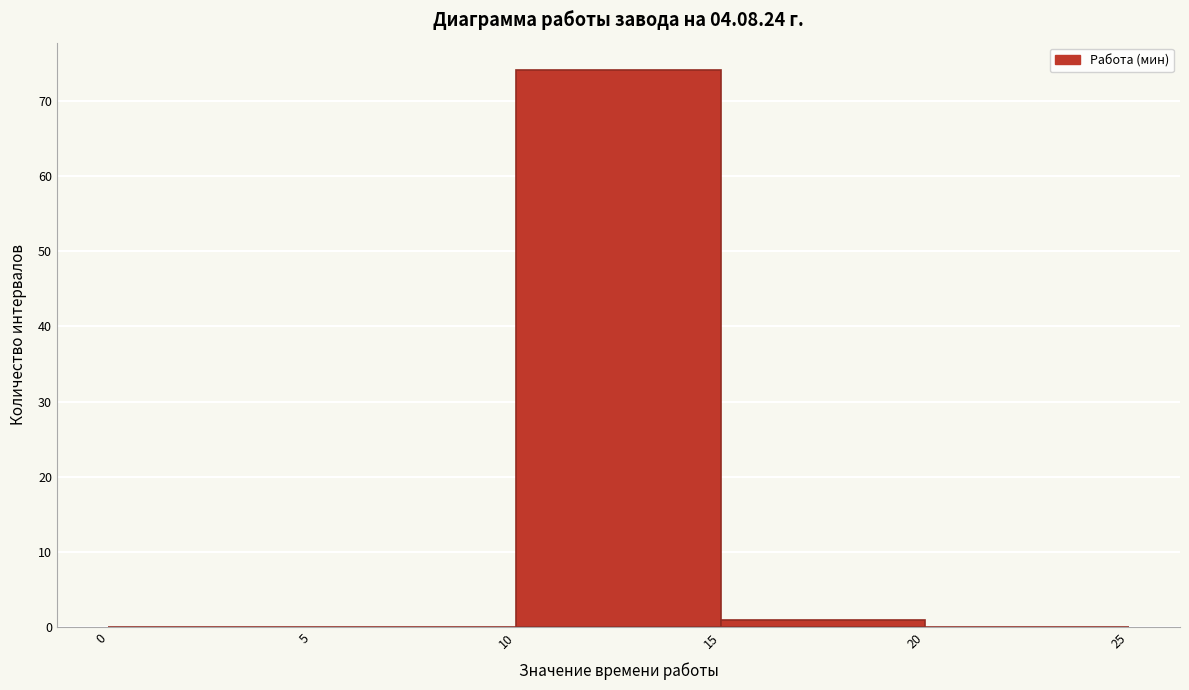

Reading left to right, transcribe this chart: for each bar, give the range it covers on the x-axis and its height. The values are not printed on the chart, so give them approximately, as read against the axis.

0 to 5: 0
5 to 10: 0
10 to 15: 74
15 to 20: 1
20 to 25: 0